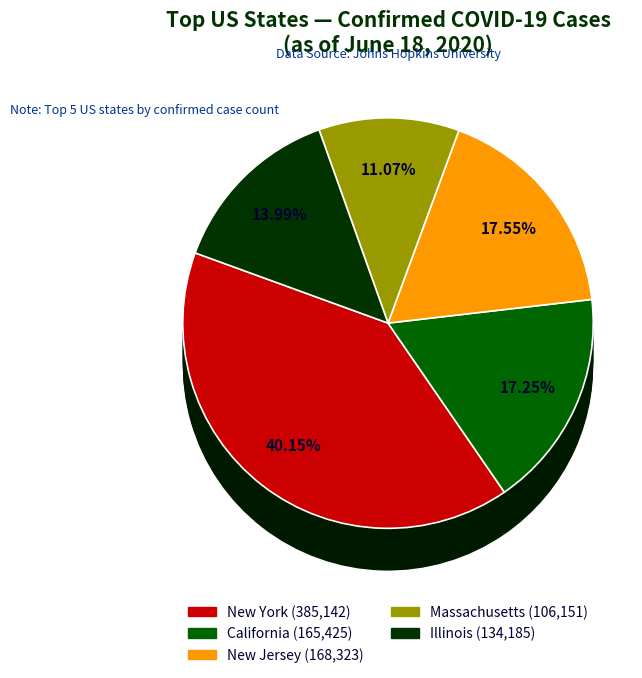

Count the number of slices in the pie.

5